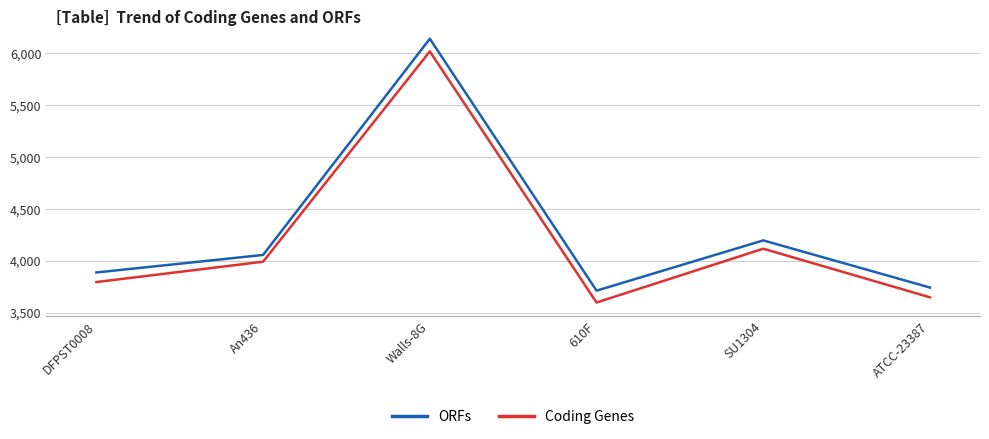

Reading left to right, transcribe all the data shown in this chart.

ORFs: DFPST0008=3887	An436=4056	Walls-8G=6137	610F=3712	SU1304=4196	ATCC-23387=3742
Coding Genes: DFPST0008=3795	An436=3991	Walls-8G=6015	610F=3598	SU1304=4116	ATCC-23387=3648